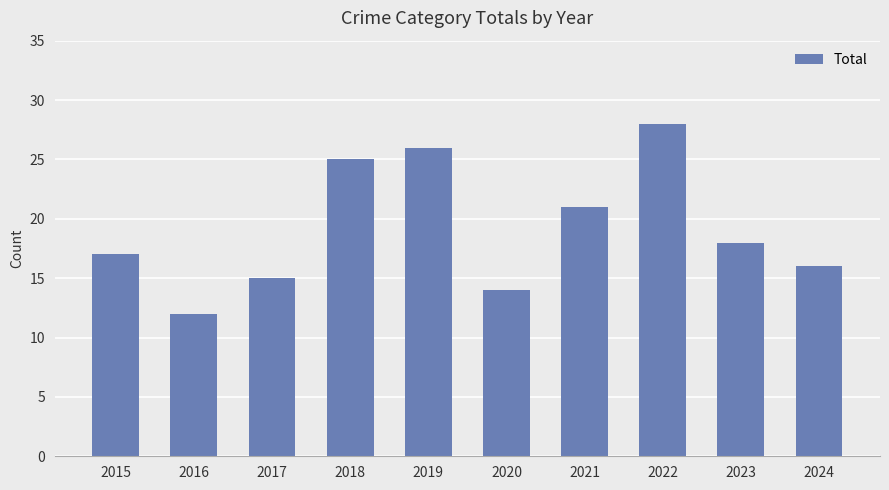

What is the difference between the maximum and minimum values?

16